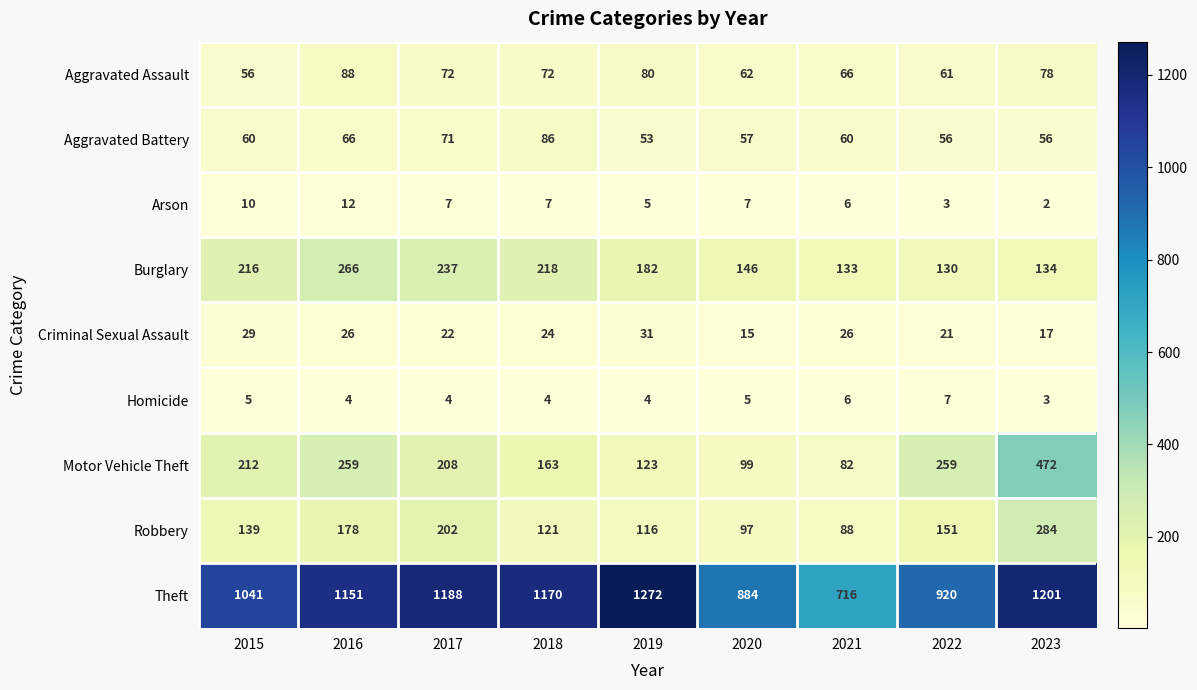

List the series in order of their peak value, lowest first.

Homicide, Arson, Criminal Sexual Assault, Aggravated Battery, Aggravated Assault, Burglary, Robbery, Motor Vehicle Theft, Theft